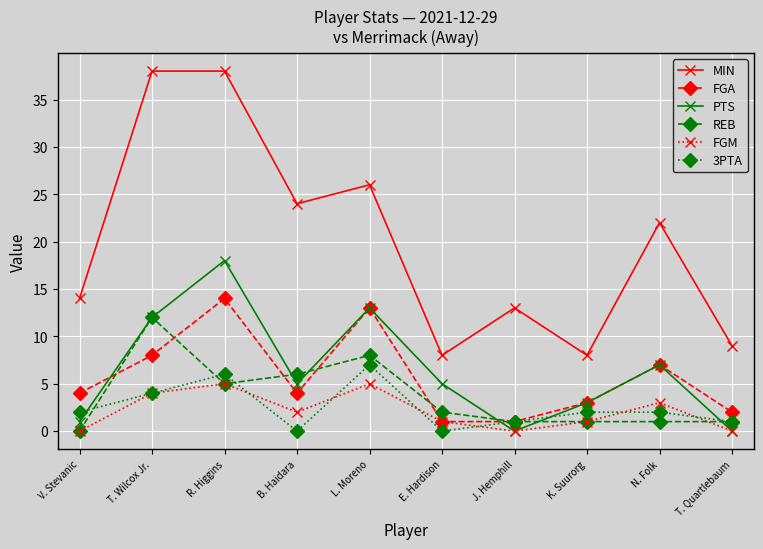

Does the chart display data point markers on the line(s)?

Yes